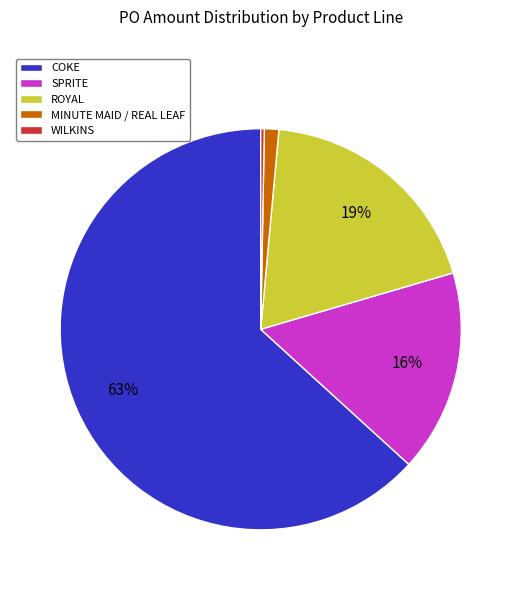

How many slices are in this pie chart?

5